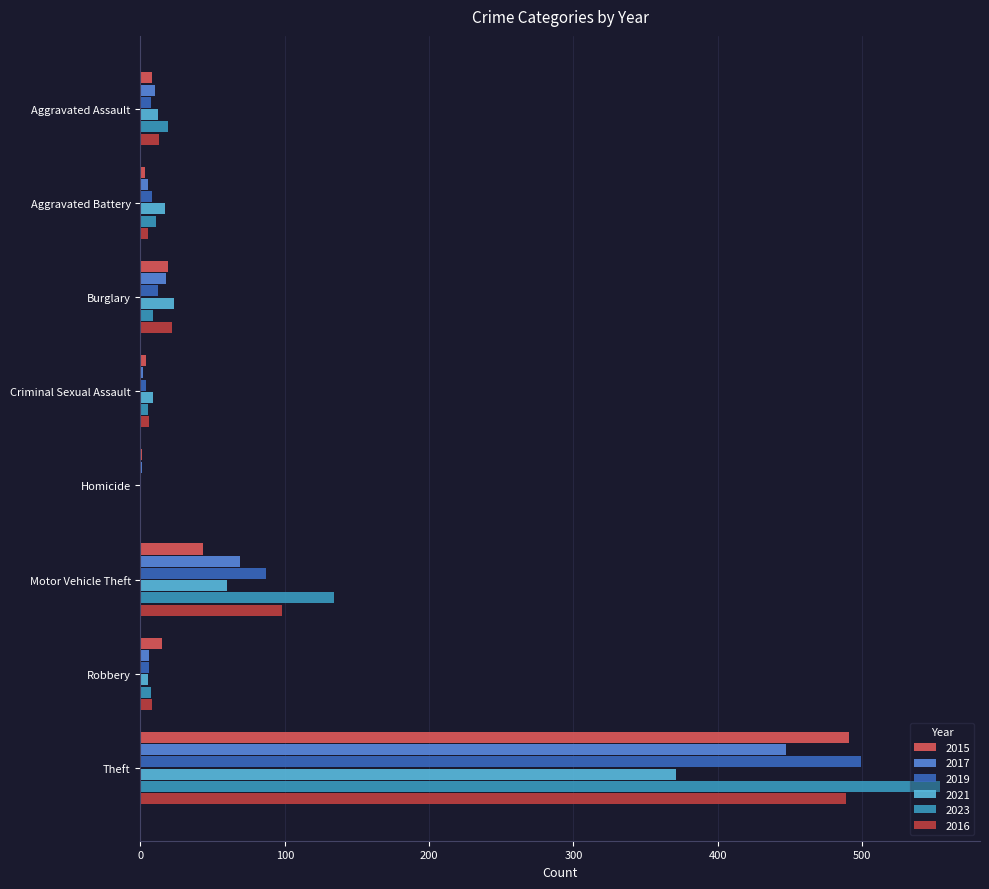

What is the sum of the 2021 values at Homicide and Motor Vehicle Theft?

60